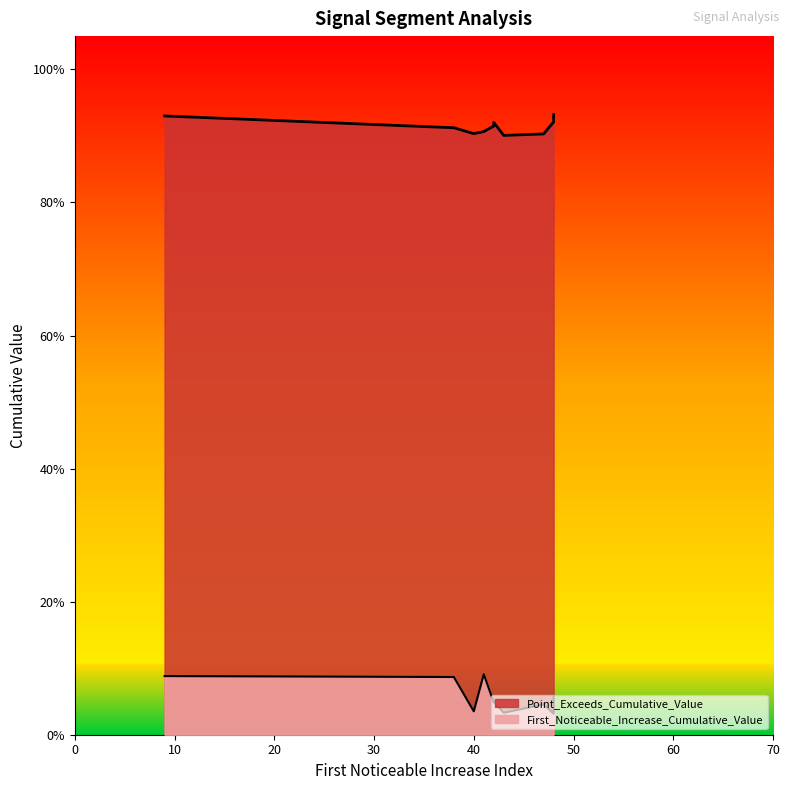

The value of Point_Exceeds_Cumulative_Value at 9 is 0.9. True or false?

True